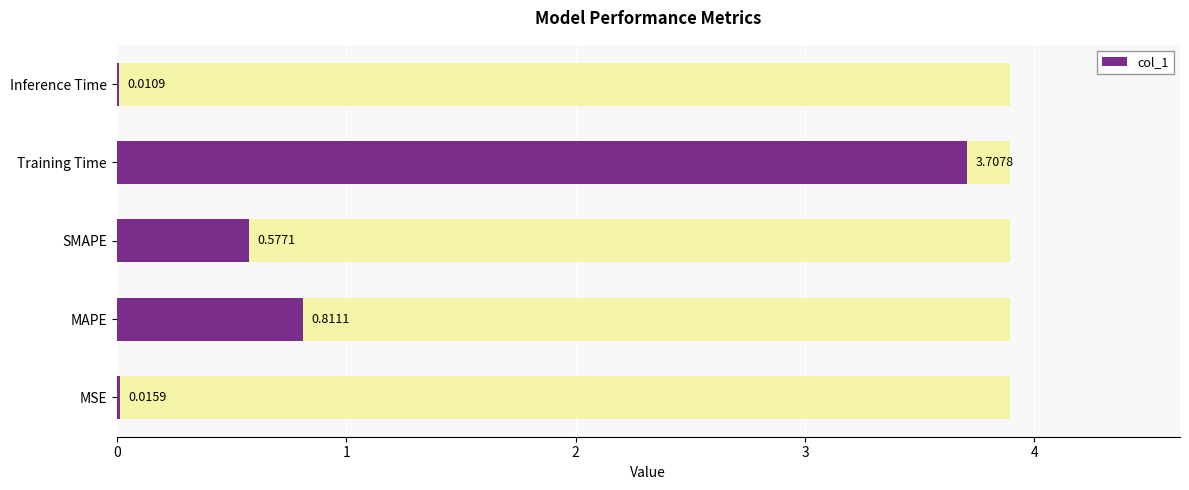

True or false: the data shows 1.1 at MAPE.

False